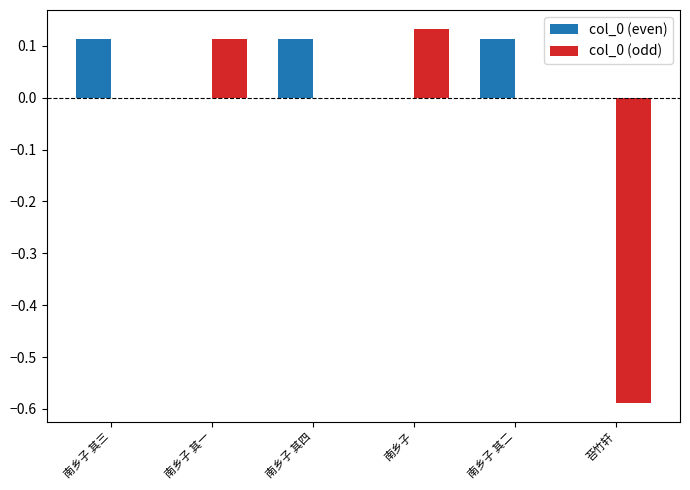

Is it true that col_0 (even) equals 0.0 at 苔竹轩?

True